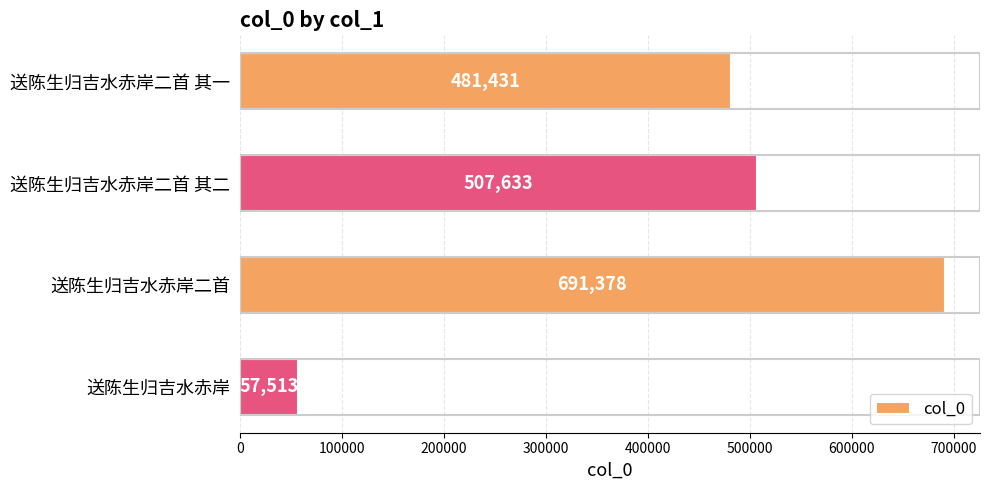

How many categories are shown in the chart?

4